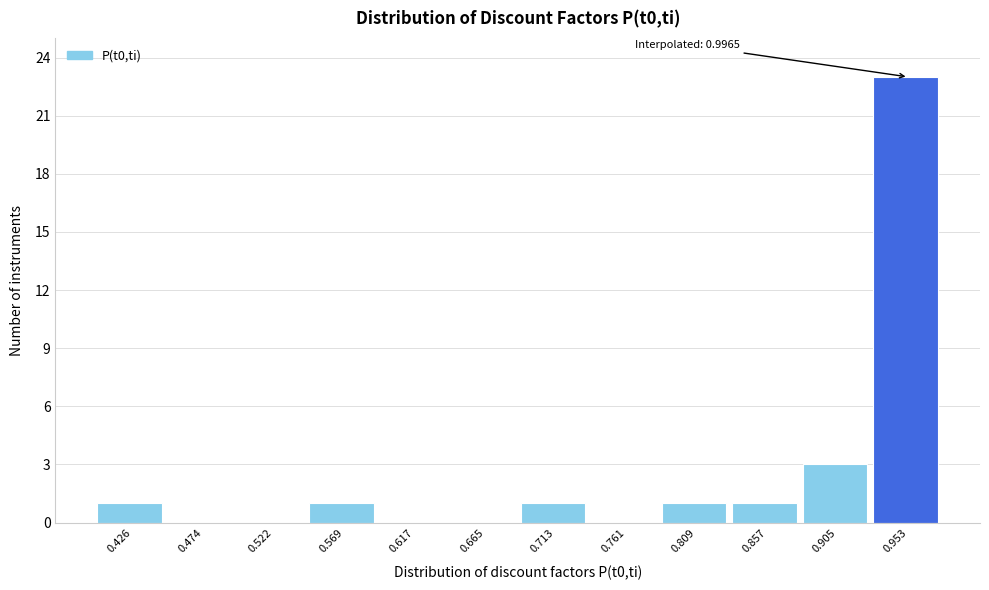

Reading left to right, list all the values displayed in this chart.

0.426=1	0.474=0	0.522=0	0.569=1	0.617=0	0.665=0	0.713=1	0.761=0	0.809=1	0.857=1	0.905=3	0.953=23